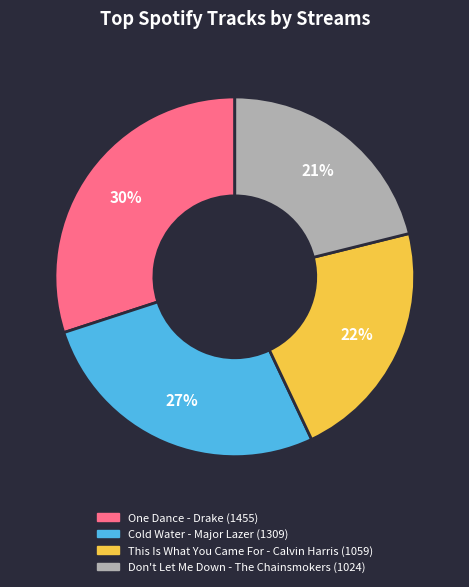

True or false: One Dance accounts for 16% of the total.

False